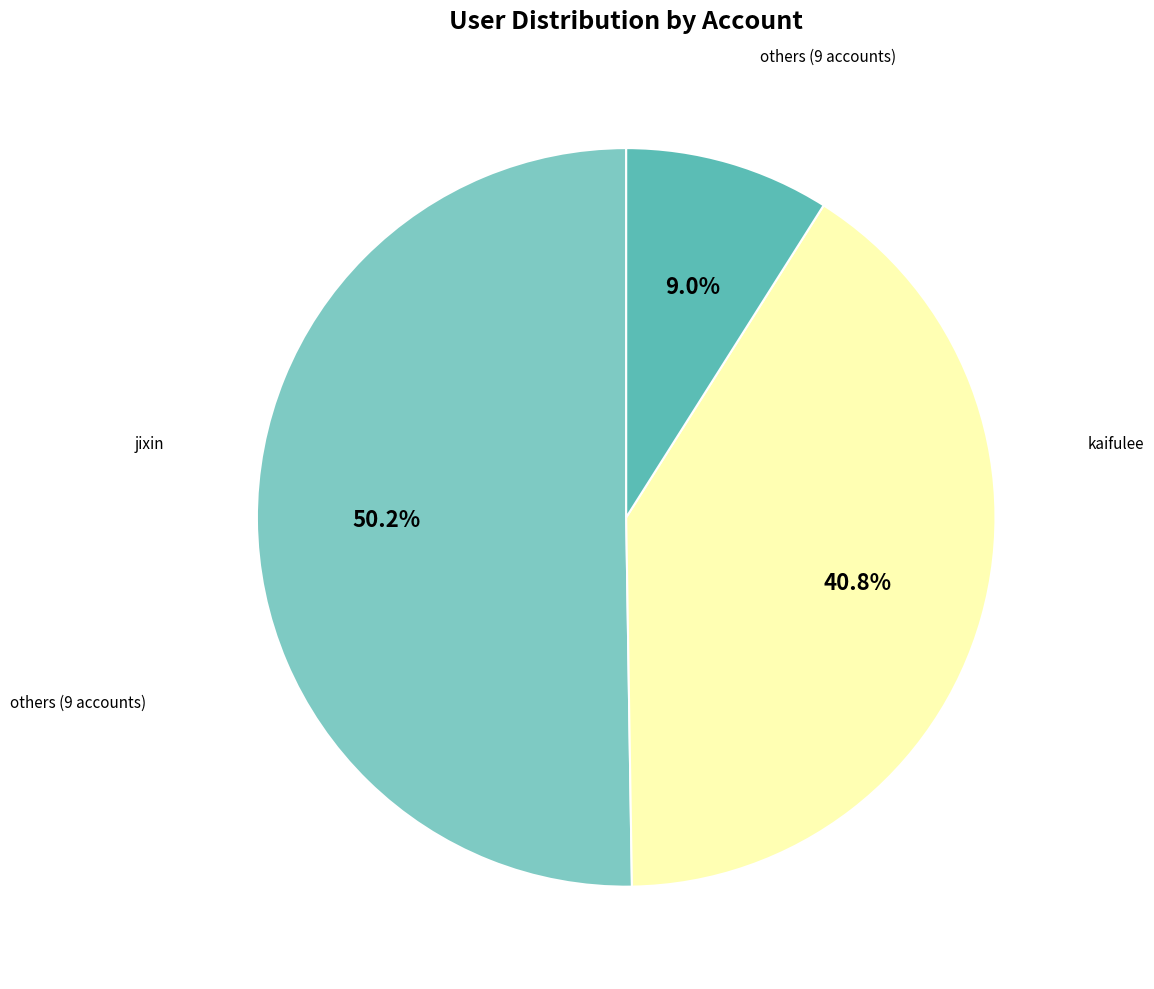

Count the number of slices in the pie.

3